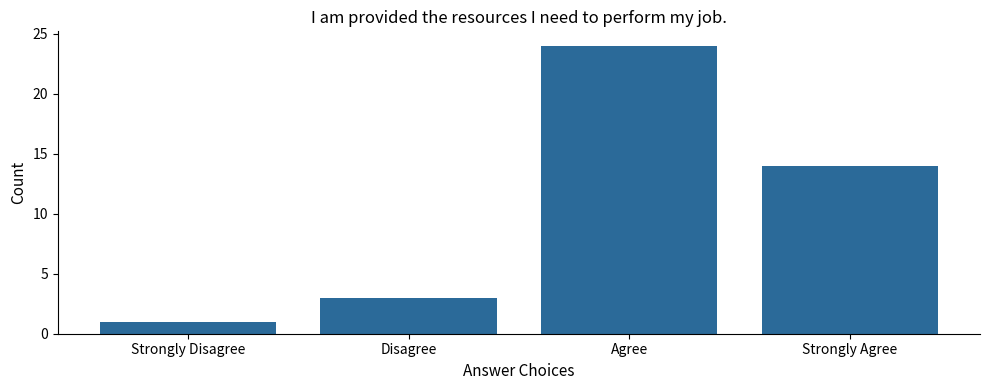

Is it true that the value at Agree is 24?

True